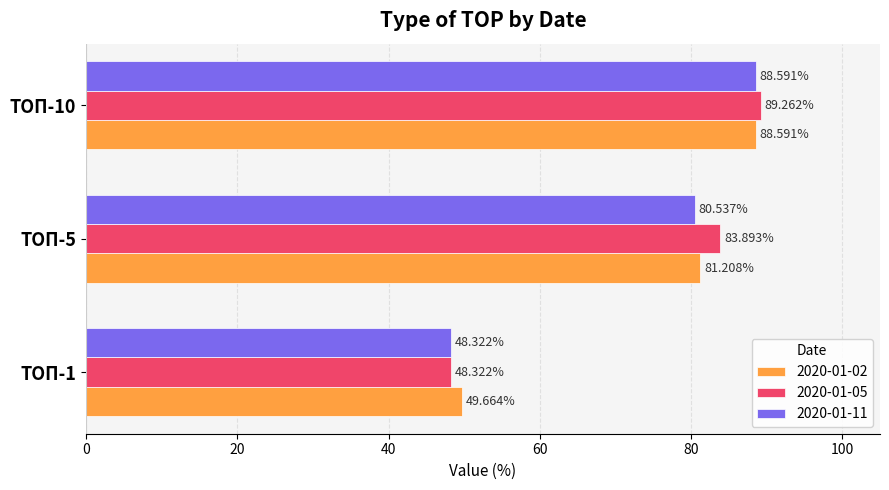

What is the spread (max minus min) of values at ТОП-5?

3.4